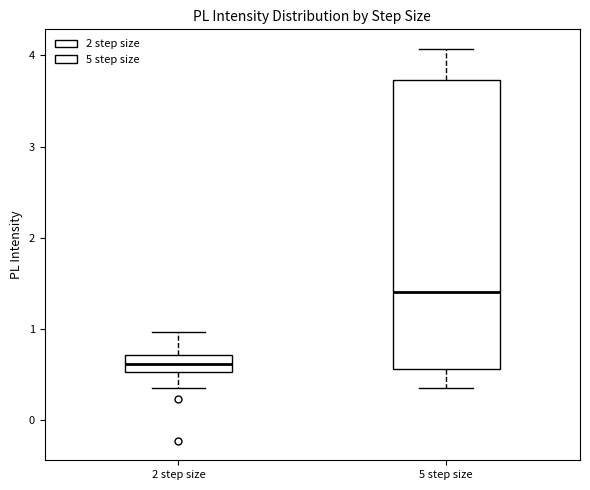

Where is the upper edge of the box for 5 step size on the y-axis? The values are not printed on the chart, so give them approximately, as read against the axis.

3.7